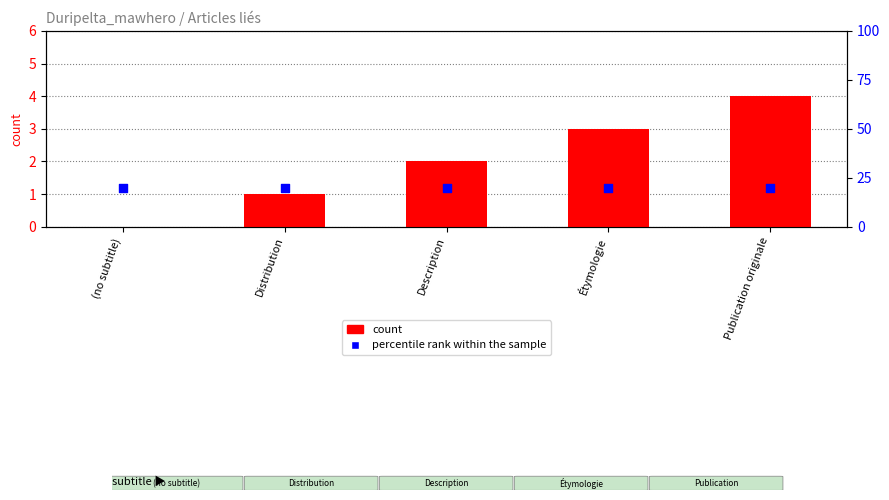

Which series has the largest total across all categories?

percentile rank within the sample